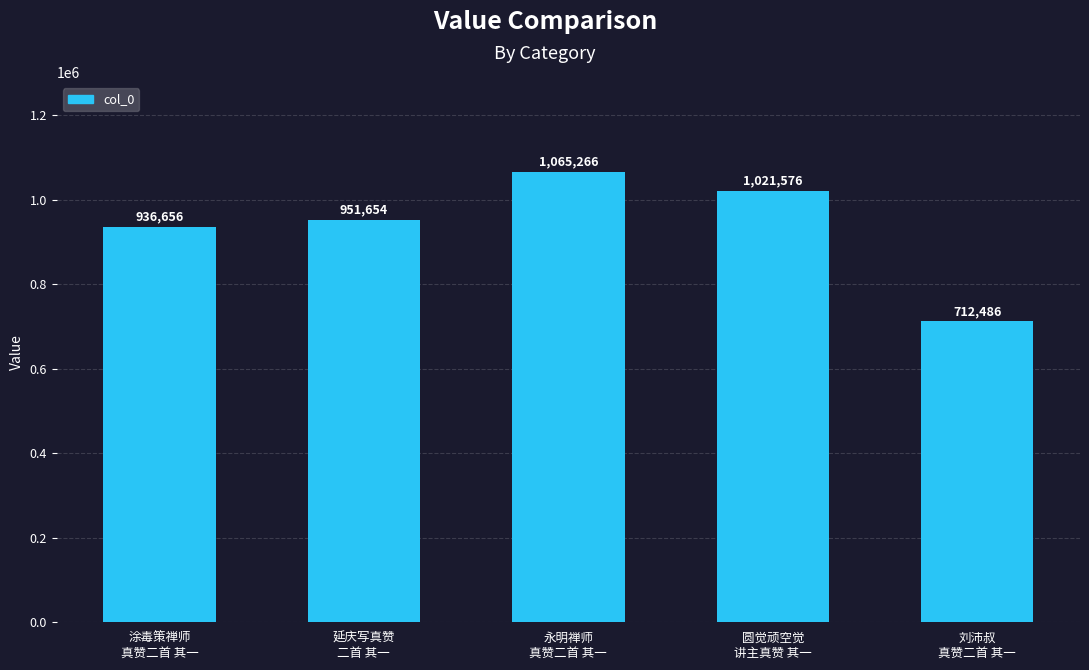

Does the chart contain stacked bars?

No